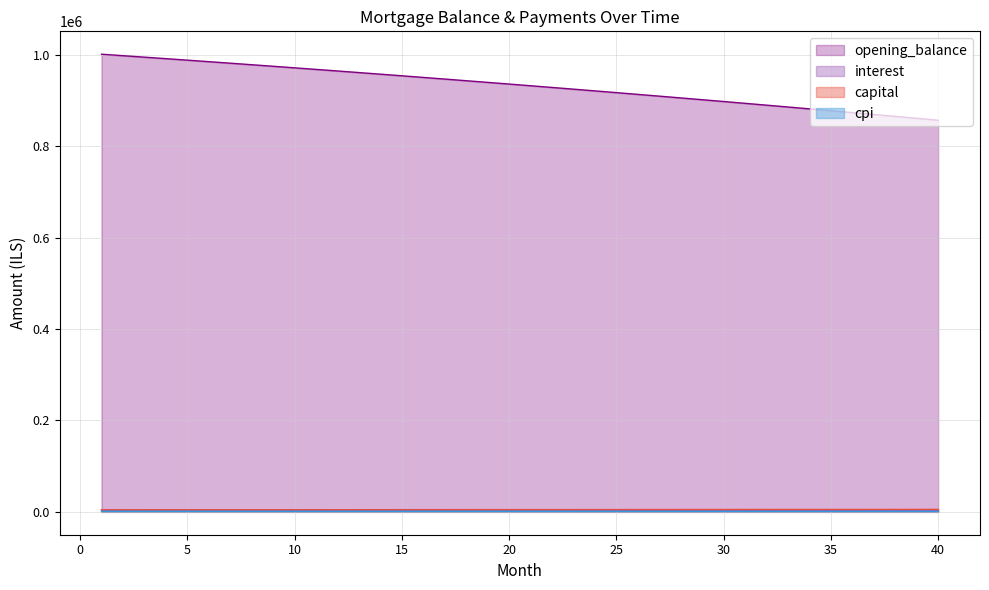

Which series has the widest spread of values?

opening_balance